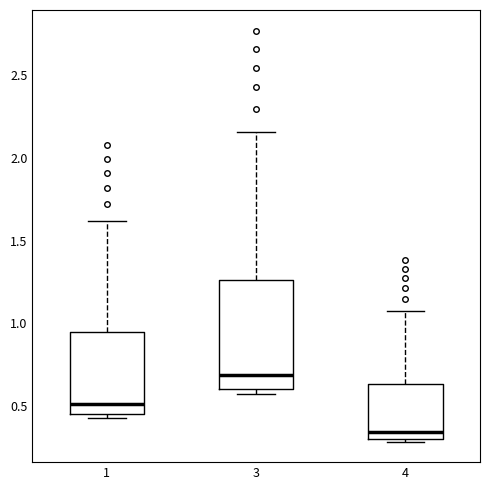

Which box has the lowest median line?

4